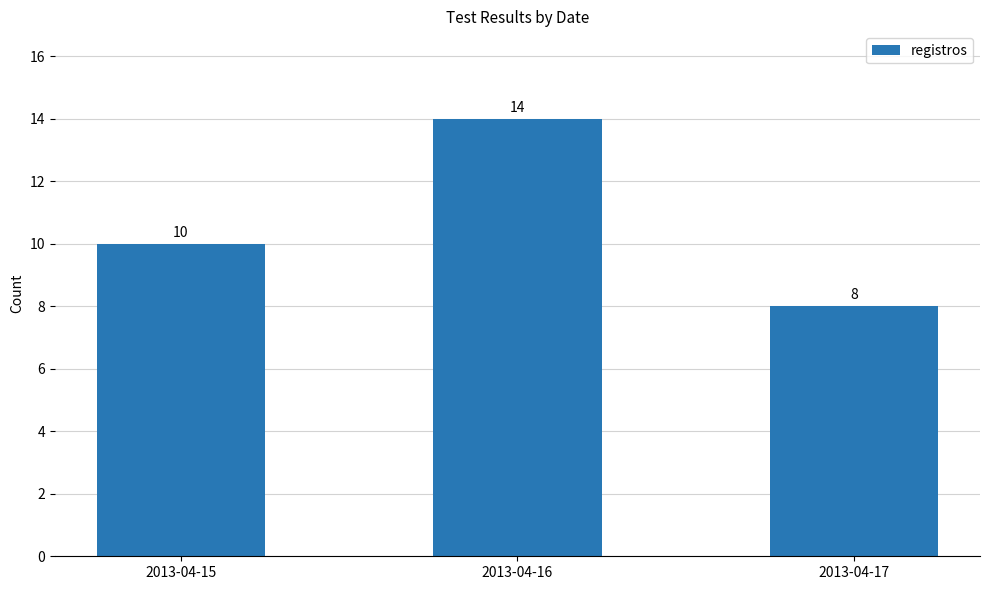

Are the bars horizontal?

No